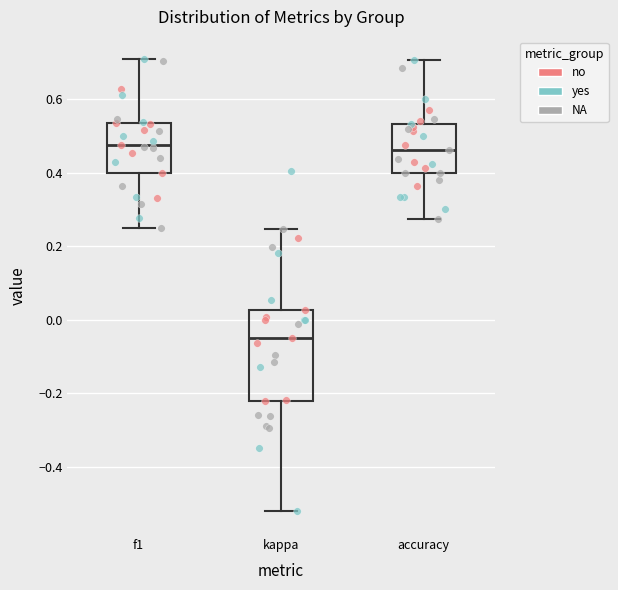

Reading left to right, transcribe this box plot: for each box, give where its median line is, the range the box spans, and where its two whiskers end, as read against the y-axis. The values are not printed on the chart, so give them approximately, as read against the axis.

f1: median 0.48, box 0.40 to 0.54, whiskers 0.24 to 0.70
kappa: median -0.04, box -0.22 to 0.02, whiskers -0.52 to 0.24
accuracy: median 0.46, box 0.40 to 0.54, whiskers 0.28 to 0.70